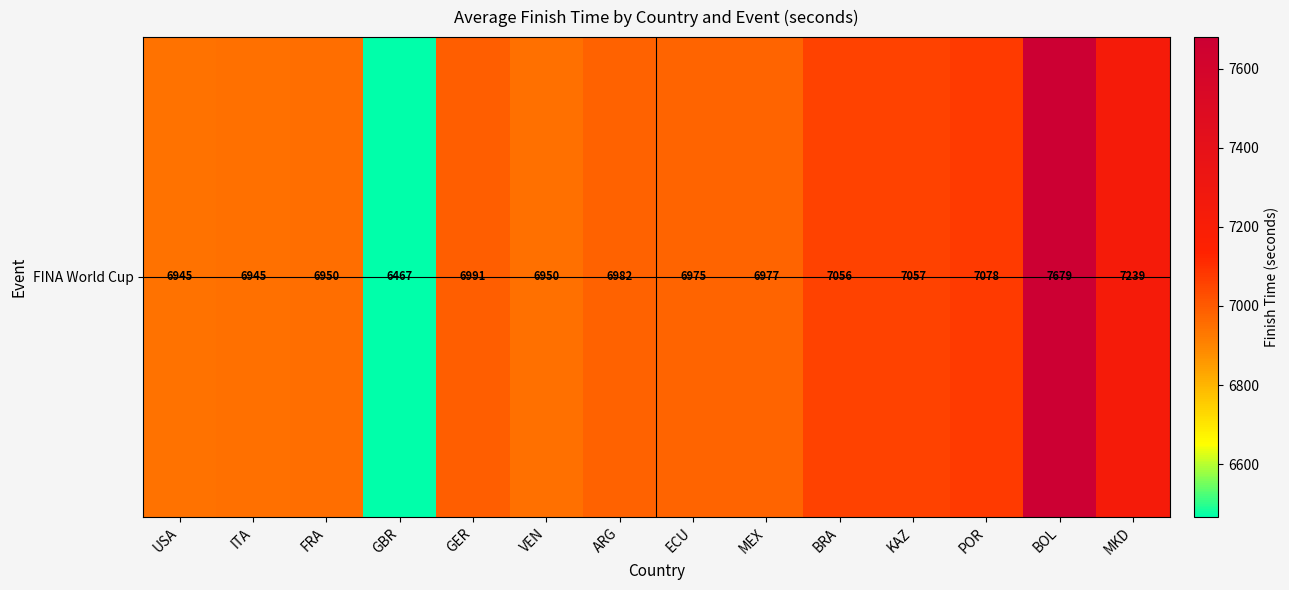

What is the change in value from ITA to BRA?

+110.3